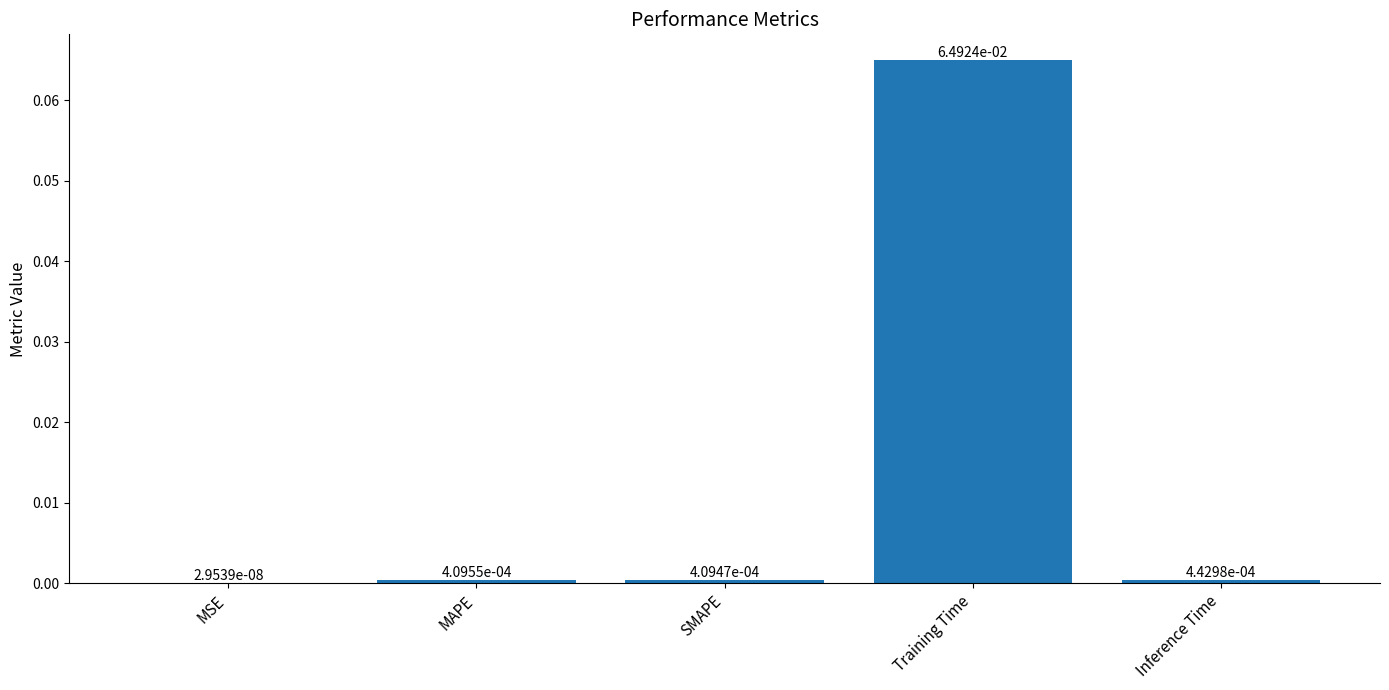

At which category does the chart reach its peak across all series?

Training Time